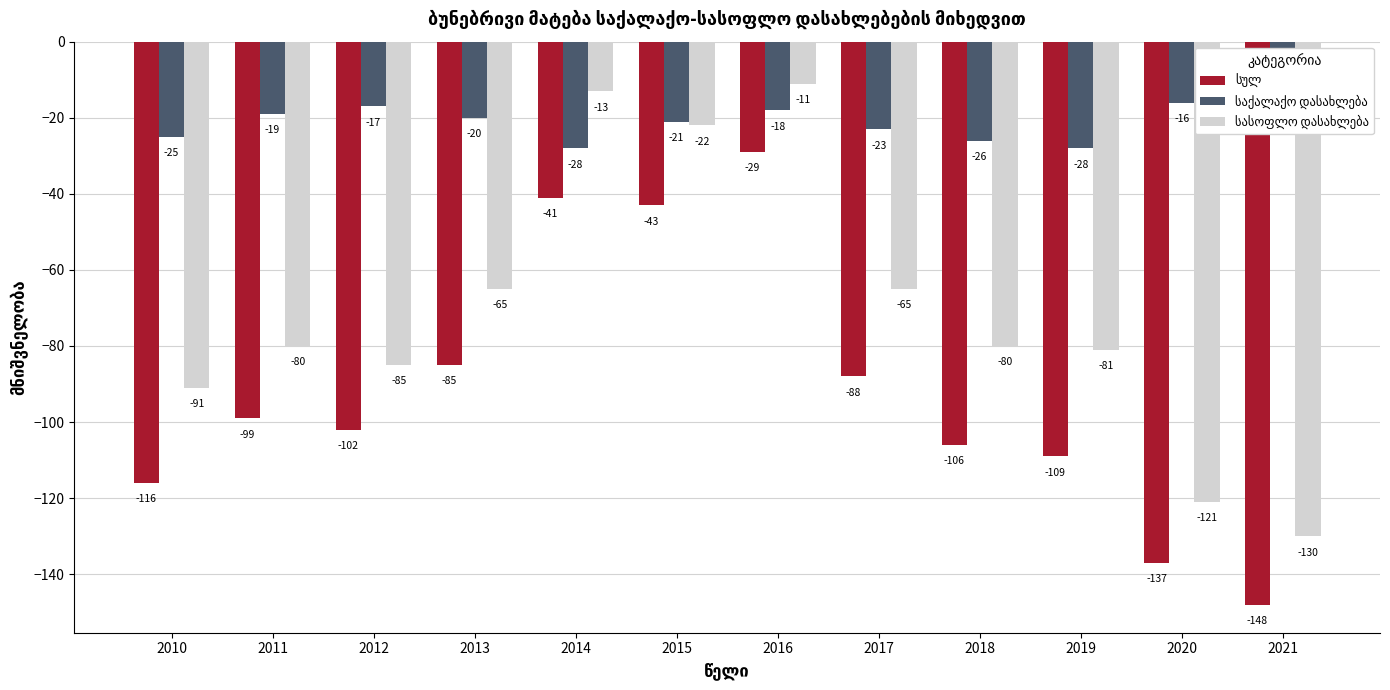

Rank the series at 2018 from lowest to highest value.

სულ, სასოფლო დასახლება, საქალაქო დასახლება